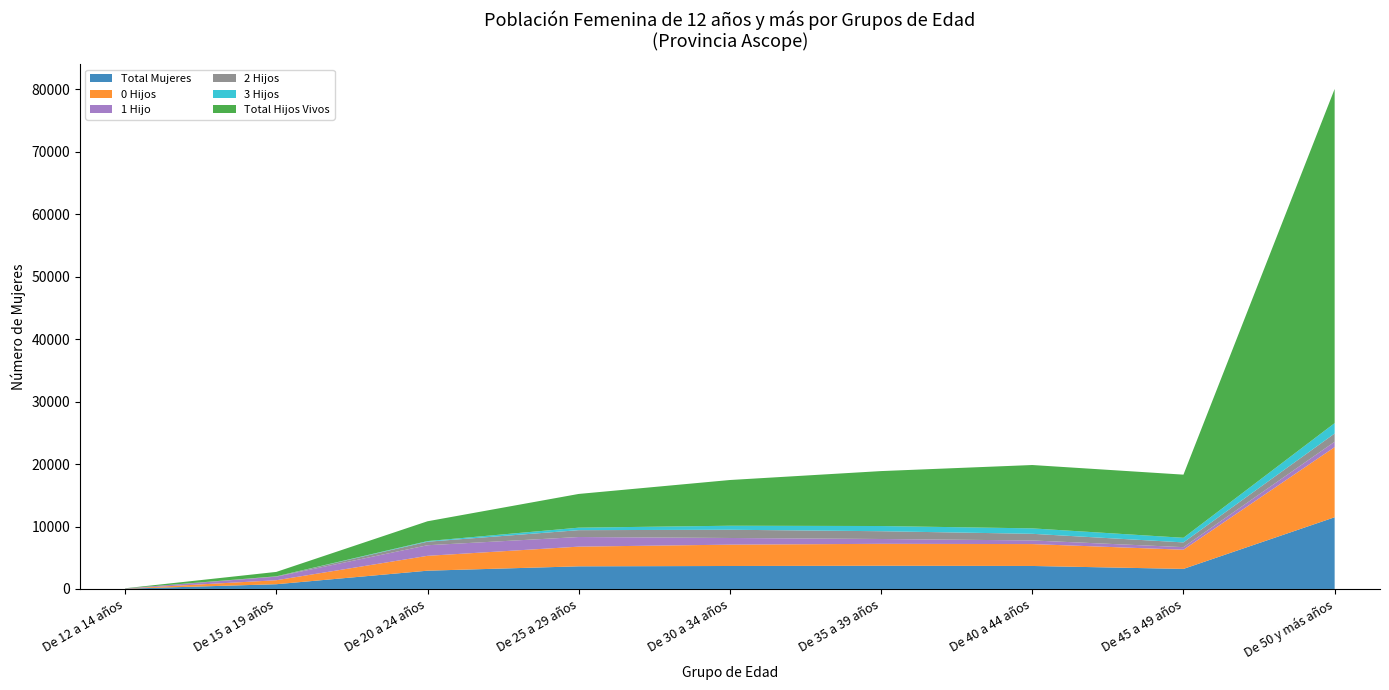

Reading right to left, what are all the values shown in this chart?

Total Mujeres: De 50 y más años=11483	De 45 a 49 años=3211	De 40 a 44 años=3681	De 35 a 39 años=3716	De 30 a 34 años=3677	De 25 a 29 años=3623	De 20 a 24 años=2925	De 15 a 19 años=757	De 12 a 14 años=41
0 Hijos: De 50 y más años=11232	De 45 a 49 años=3074	De 40 a 44 años=3508	De 35 a 39 años=3513	De 30 a 34 años=3418	De 25 a 29 años=3155	De 20 a 24 años=2380	De 15 a 19 años=639	De 12 a 14 años=23
1 Hijo: De 50 y más años=862	De 45 a 49 años=411	De 40 a 44 años=580	De 35 a 39 años=772	De 30 a 34 años=1068	De 25 a 29 años=1539	De 20 a 24 años=1696	De 15 a 19 años=573	De 12 a 14 años=19
2 Hijos: De 50 y más años=1319	De 45 a 49 años=759	De 40 a 44 años=1063	De 35 a 39 años=1245	De 30 a 34 años=1319	De 25 a 29 años=1098	De 20 a 24 años=564	De 15 a 19 años=53	De 12 a 14 años=2
3 Hijos: De 50 y más años=1665	De 45 a 49 años=738	De 40 a 44 años=871	De 35 a 39 años=833	De 30 a 34 años=644	De 25 a 29 años=400	De 20 a 24 años=102	De 15 a 19 años=4	De 12 a 14 años=0
Total Hijos Vivos: De 50 y más años=53520	De 45 a 49 años=10114	De 40 a 44 años=10146	De 35 a 39 años=8799	De 30 a 34 años=7322	De 25 a 29 años=5402	De 20 a 24 años=3172	De 15 a 19 años=703	De 12 a 14 años=23